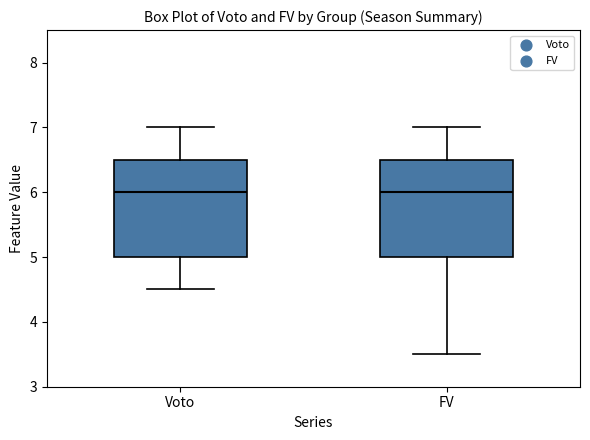

Reading left to right, read every box against the y-axis: the position of its median line, the range the box covers, and the ends of its whiskers. The values are not printed on the chart, so give them approximately, as read against the axis.

Voto: median 6.0, box 5.0 to 6.5, whiskers 4.5 to 7.0
FV: median 6.0, box 5.0 to 6.5, whiskers 3.5 to 7.0